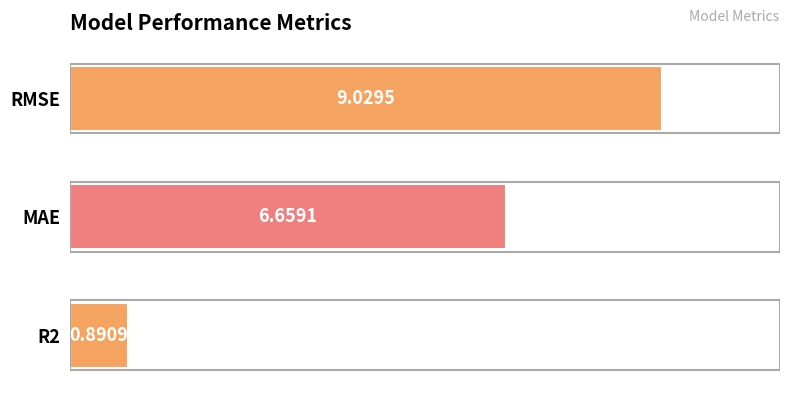

At which label is the value closest to 4?

MAE